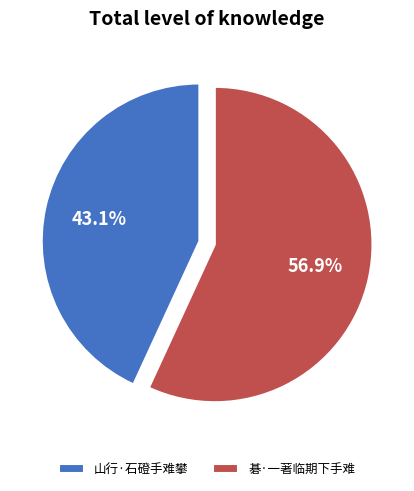

Which slice is the smallest?

山行·石磴手难攀